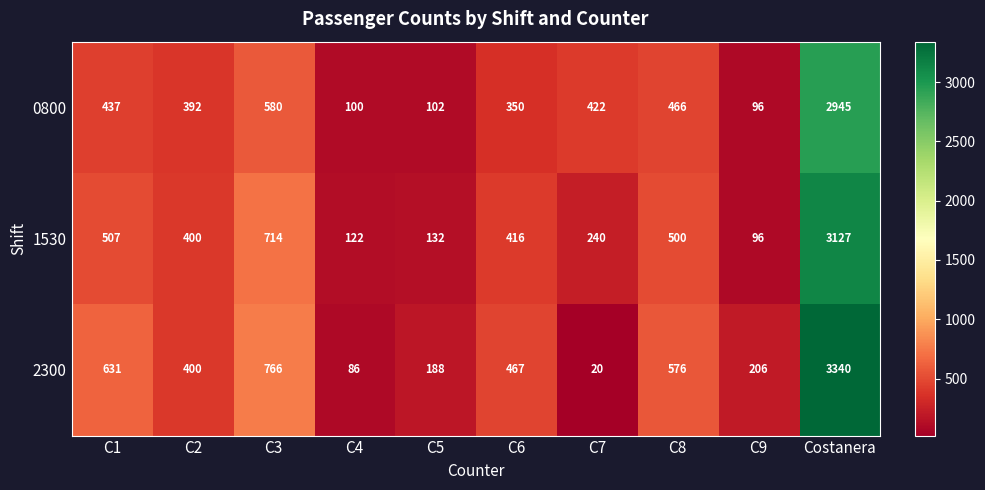

What is the total value across all series at C3?

2060